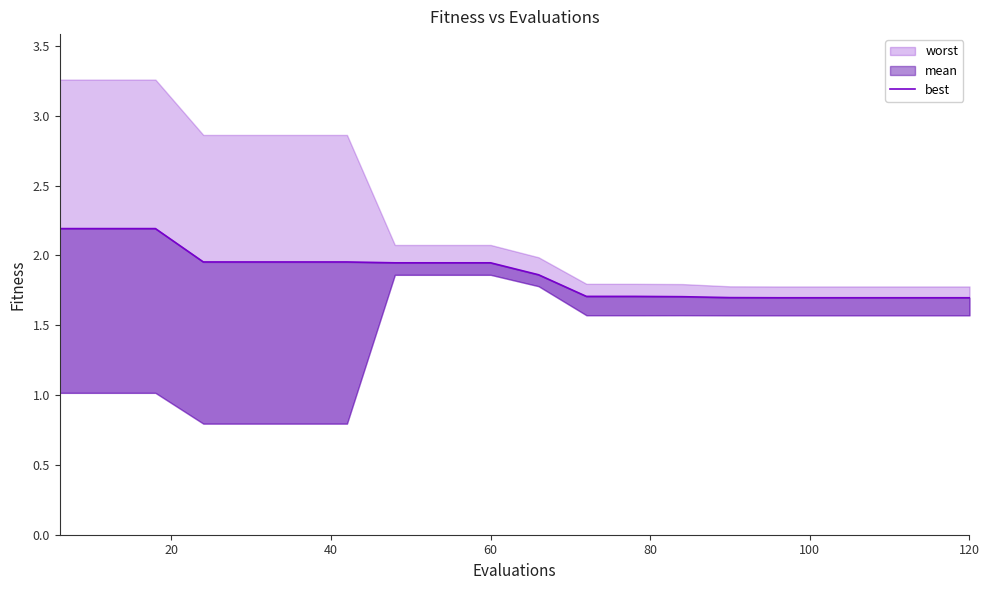

What is the sum of all values?

37.4